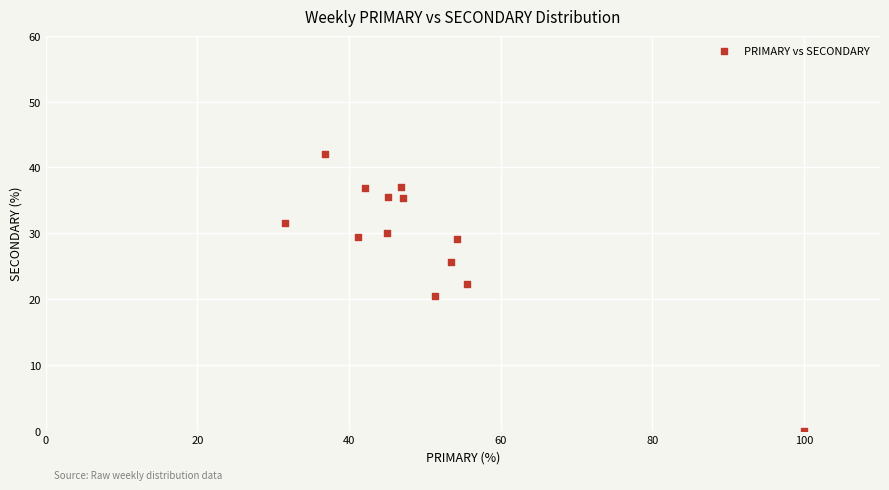

What is the range of Y values (max minus min)?

42.1